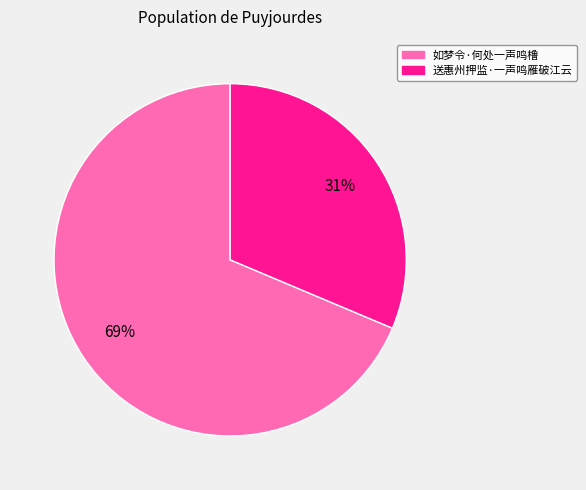

What is the majority slice?

如梦令·何处一声鸣橹